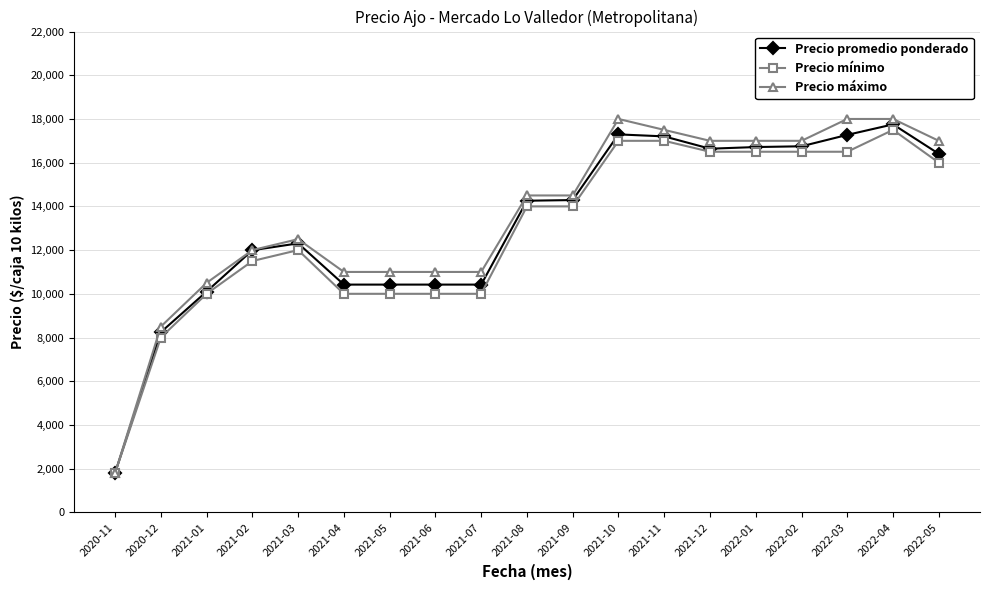

What is the difference between the maximum and minimum values in the Precio máximo series?

16200